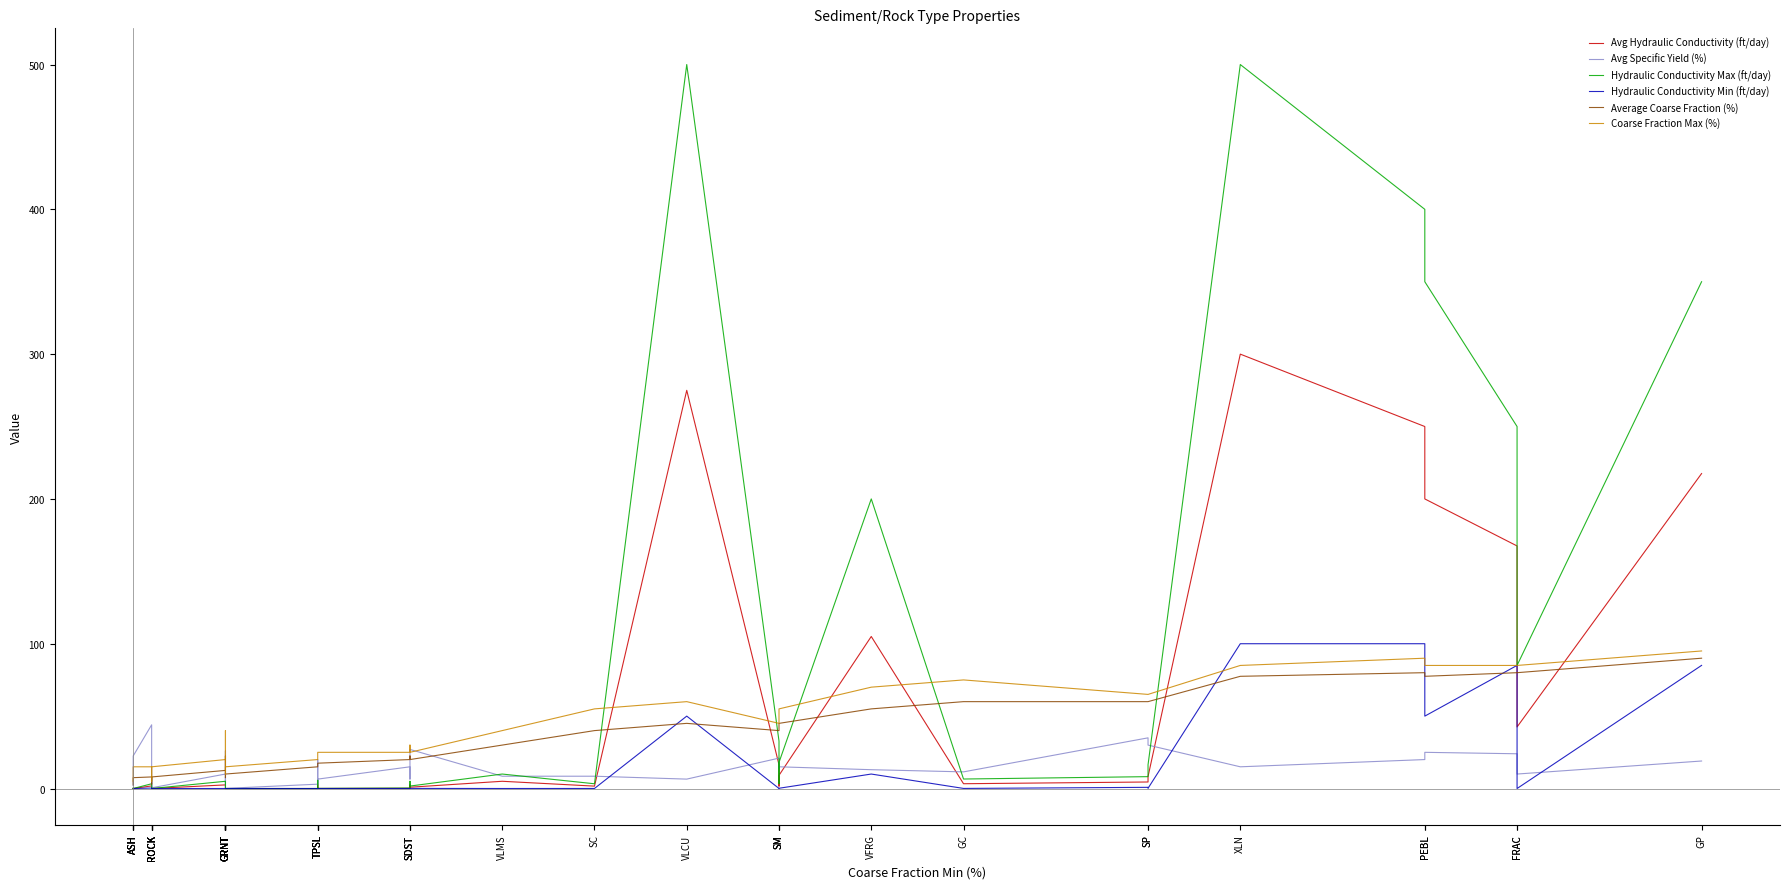

The Avg Specific Yield (%) series shows 27.0 at SDST. True or false?

True